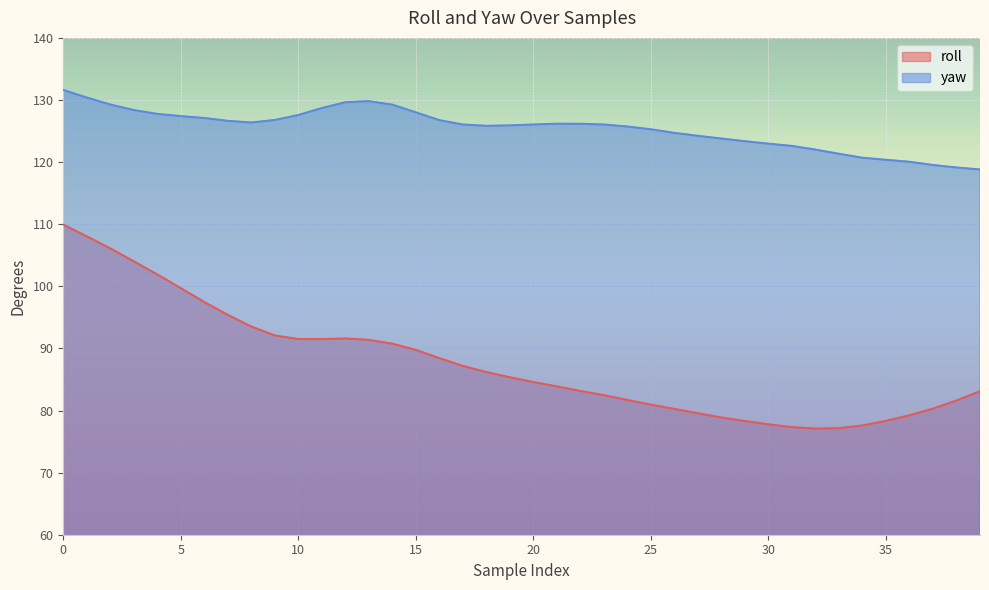

The value of yaw at 35 is 167.8. True or false?

False